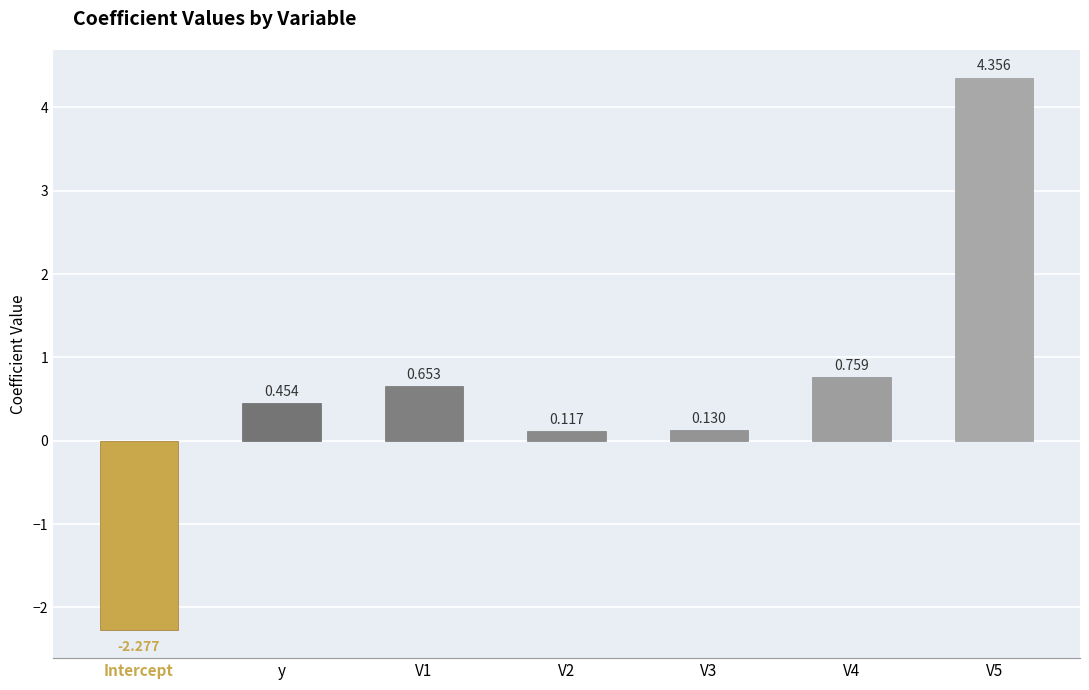

Count the number of values greater than 0.

6